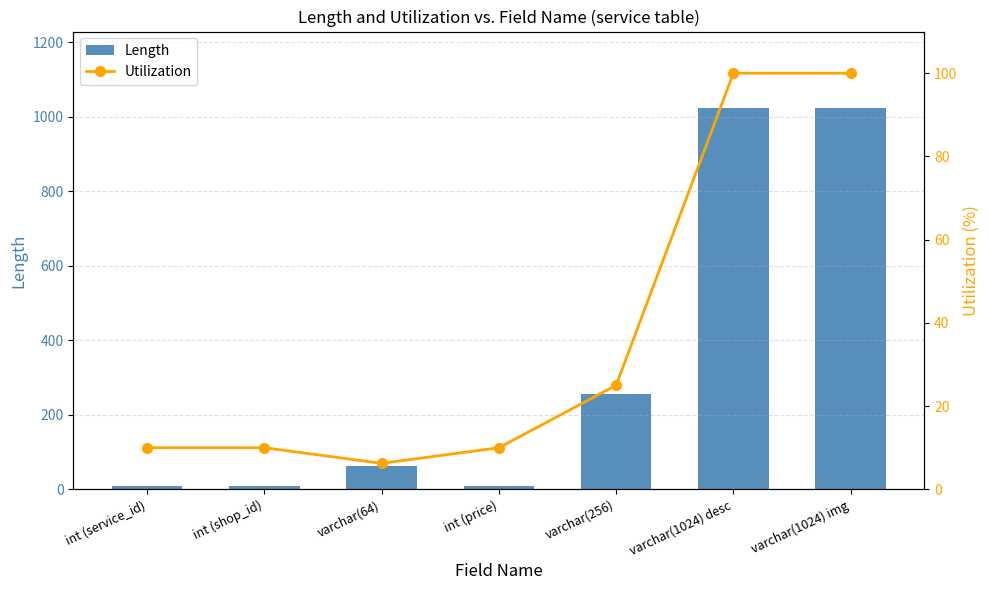

Which label corresponds to the largest value in the chart?

varchar(1024) desc